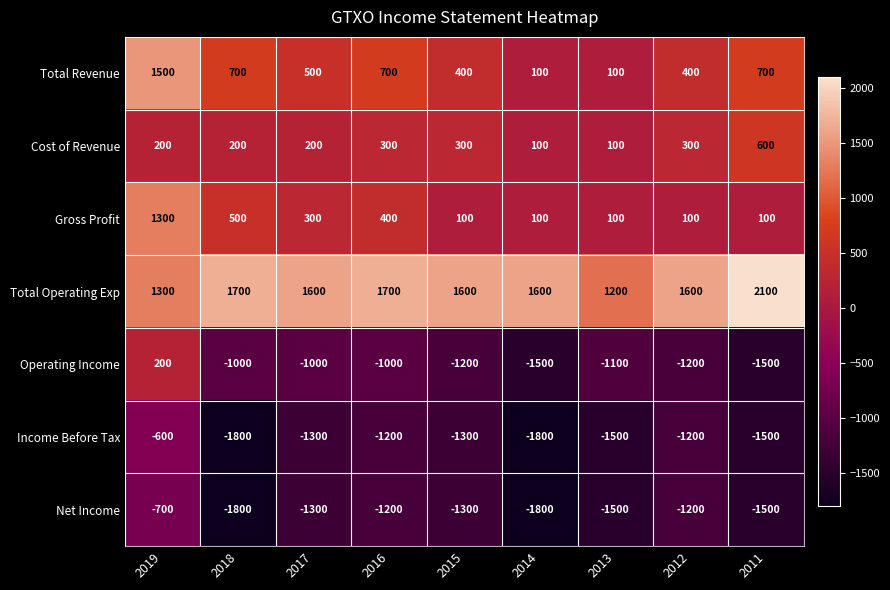

What is the difference between the second highest and second lowest values in the Total Operating Exp series?

400